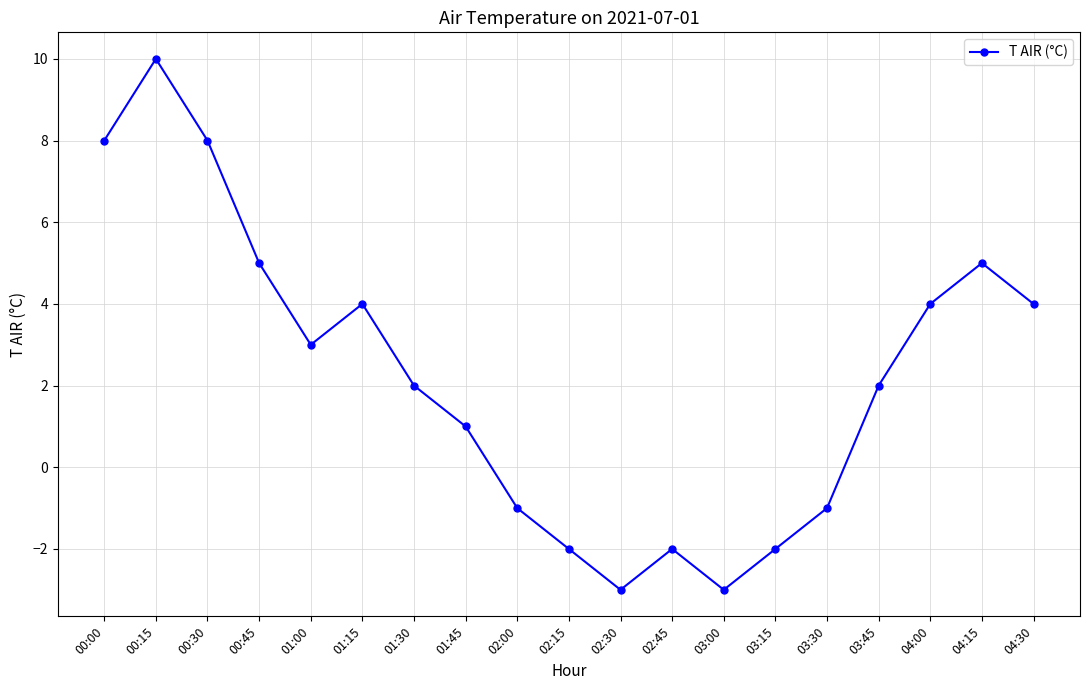

What is the difference between the maximum and minimum values?

13